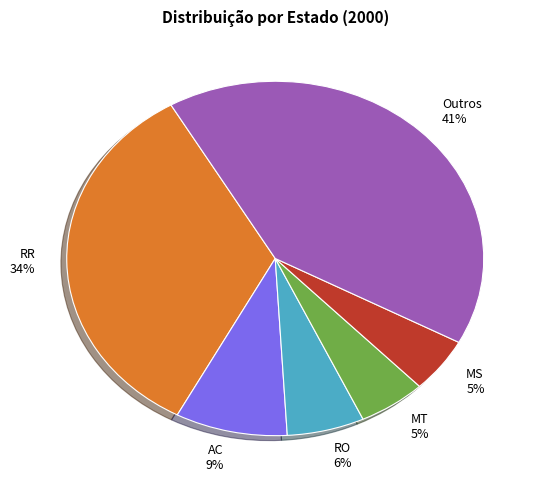

How many slices are in this pie chart?

6